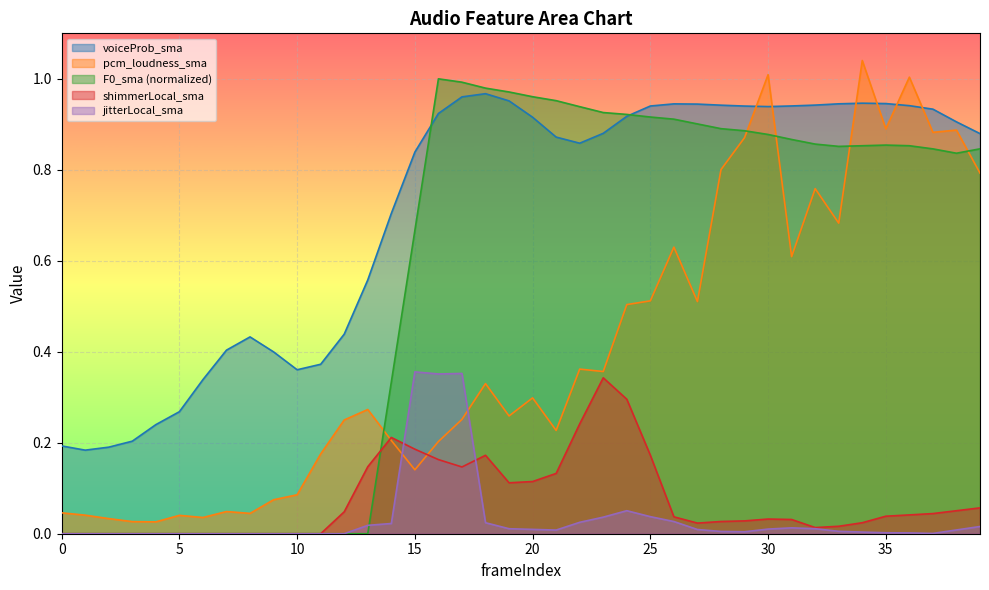

How many lines are shown in the chart?

5